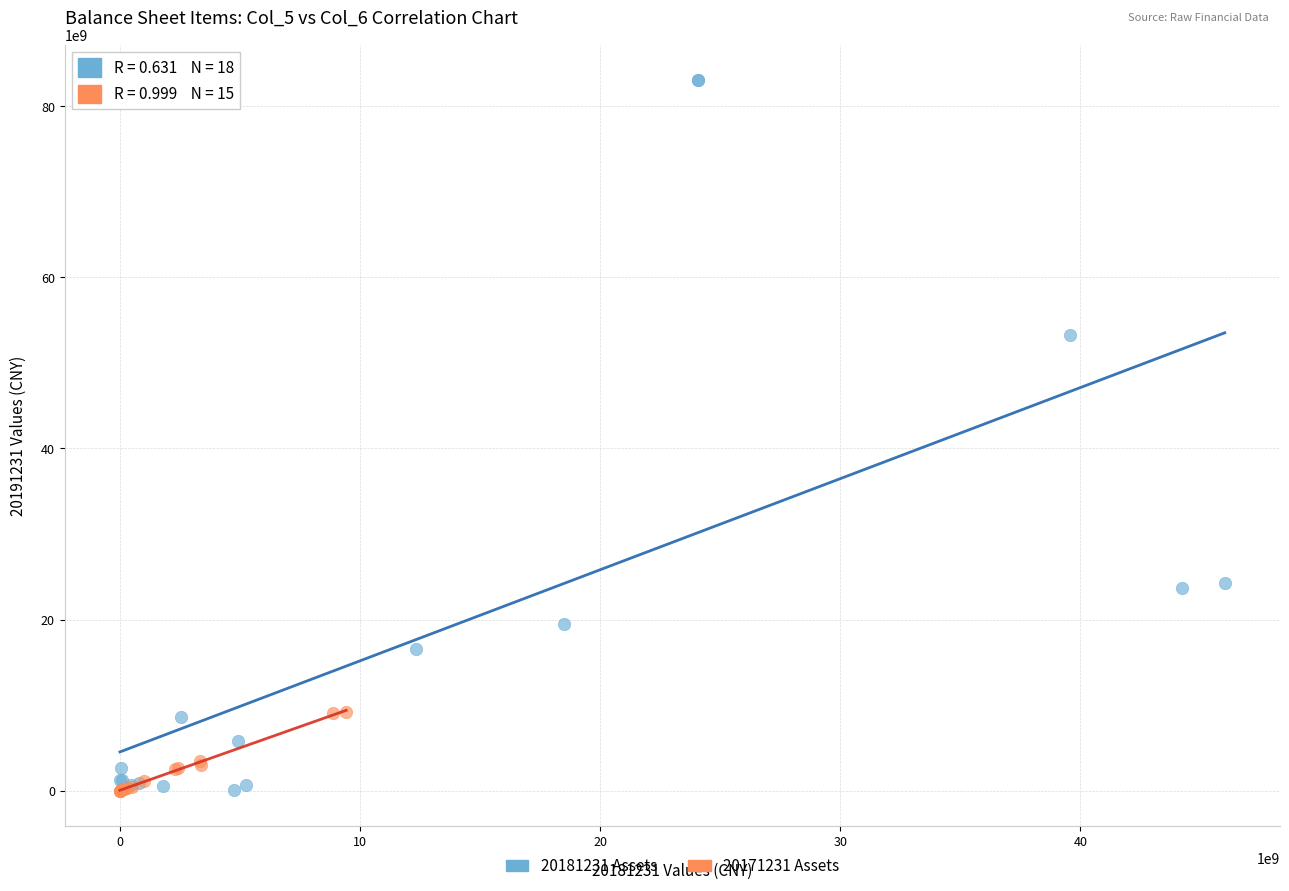

Which series contains the highest Y value?

20181231 Assets